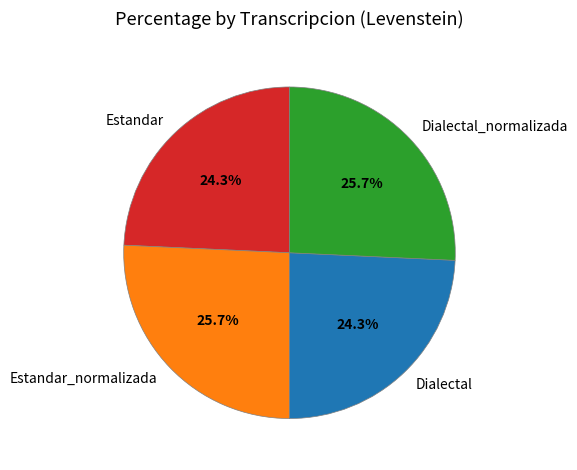

How much of the chart is everything except Dialectal?

75.7%